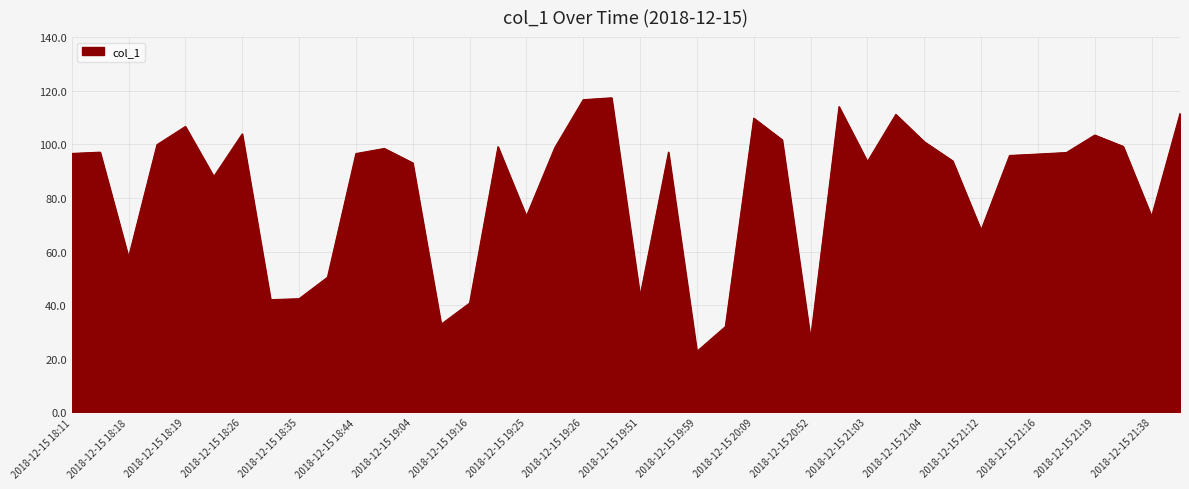

How many series are shown in this chart?

1